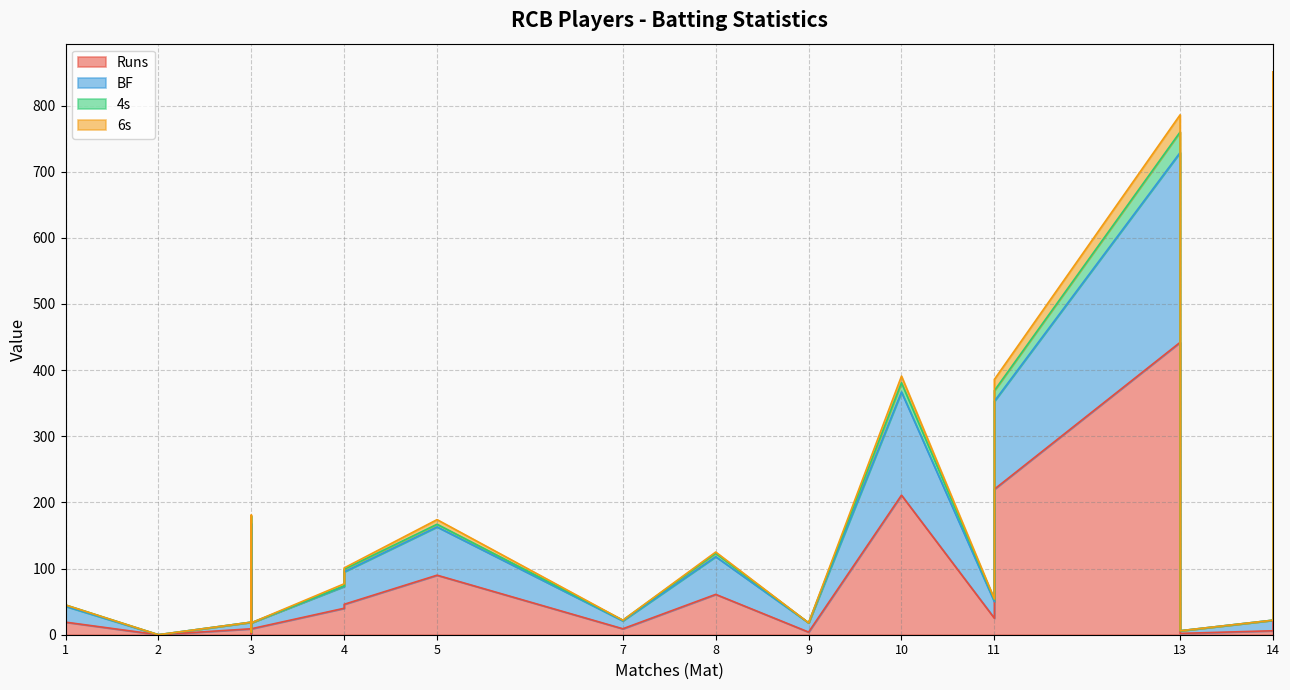

What is the maximum value for 4s?

48